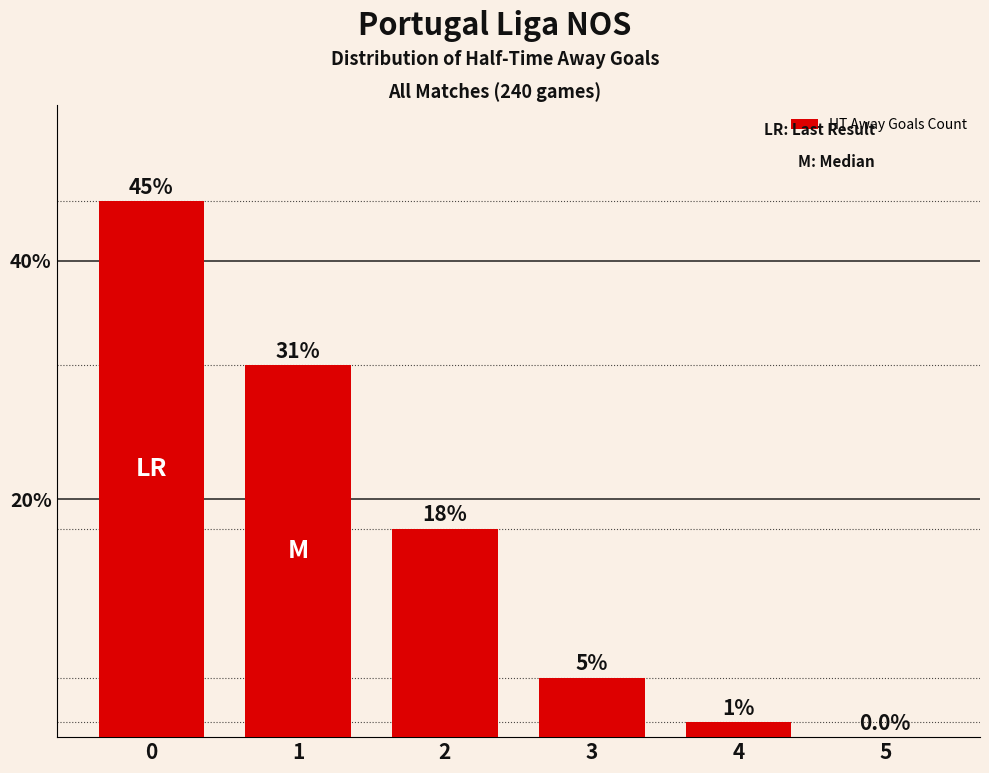

Read the value at 3.

5.0